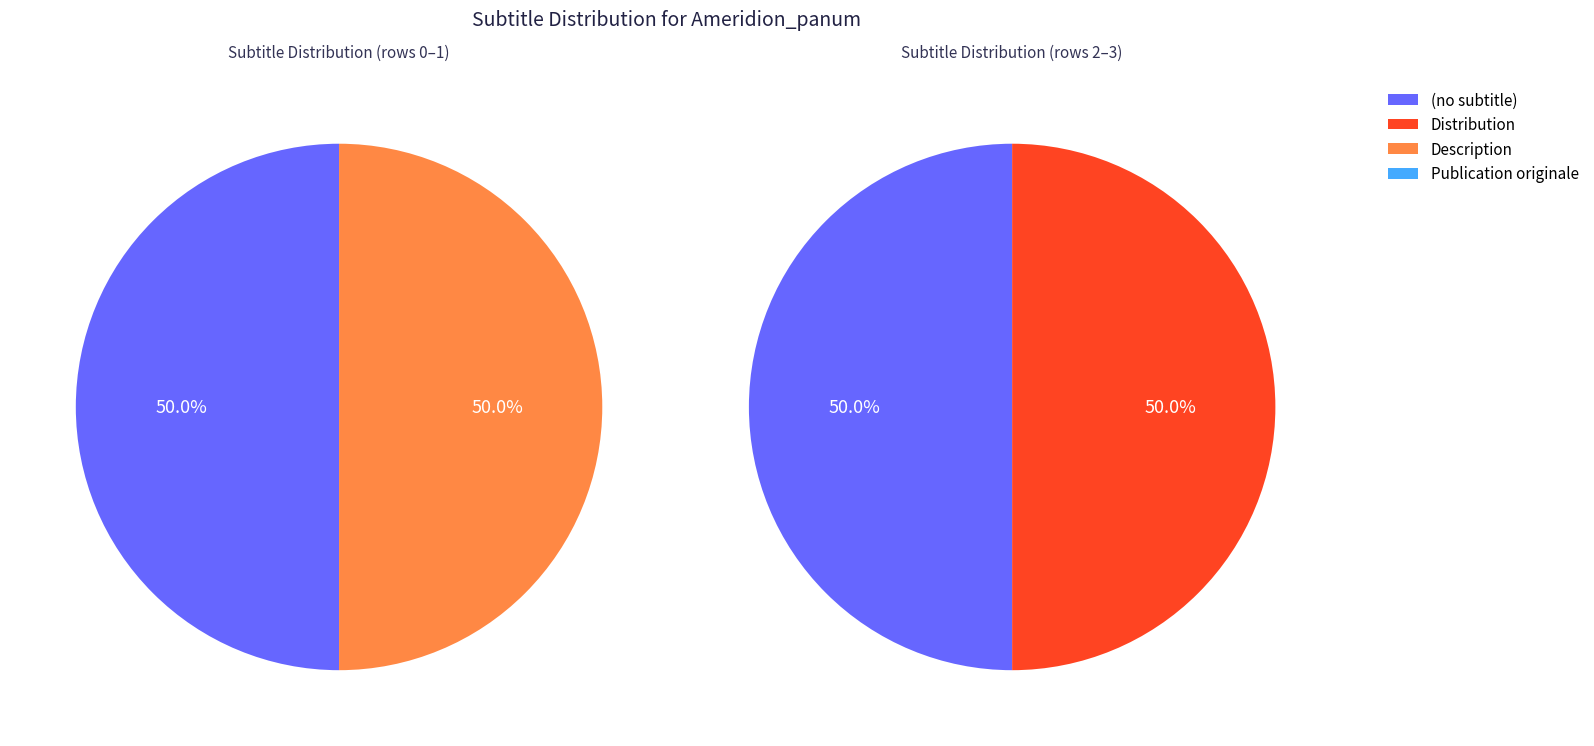

Which has a higher value, Description or Distribution?

Description